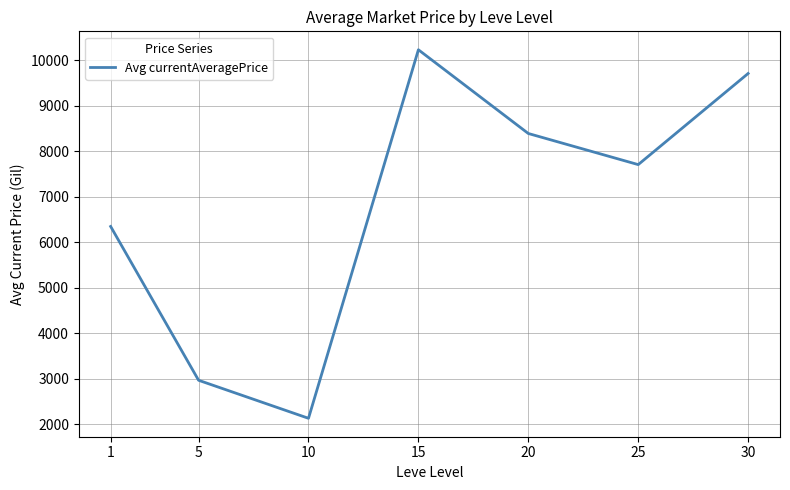

Which has a higher value, 30 or 10?

30